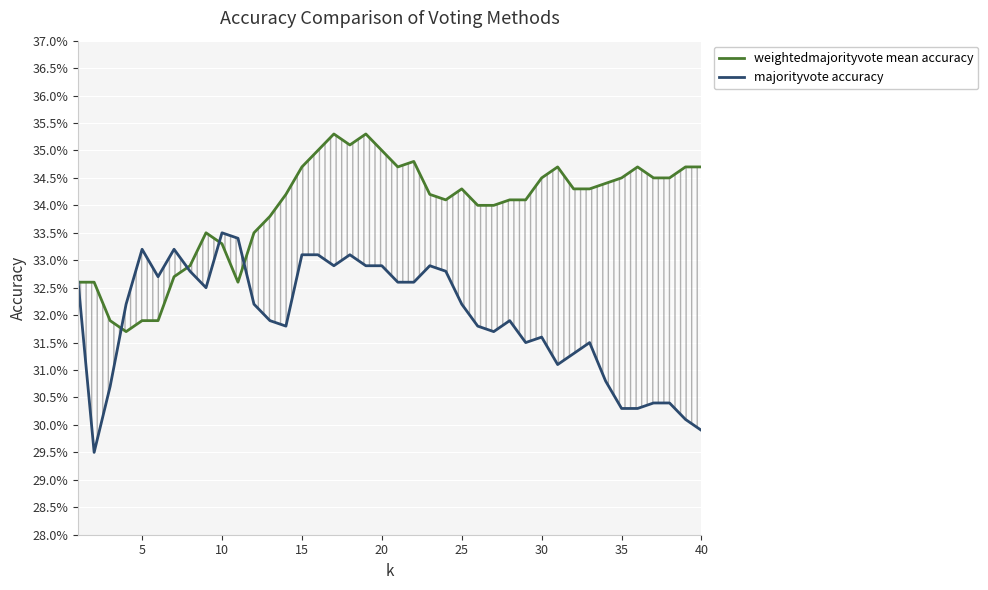

List the series in order of their overall mean, highest first.

weightedmajorityvote mean accuracy, majorityvote accuracy